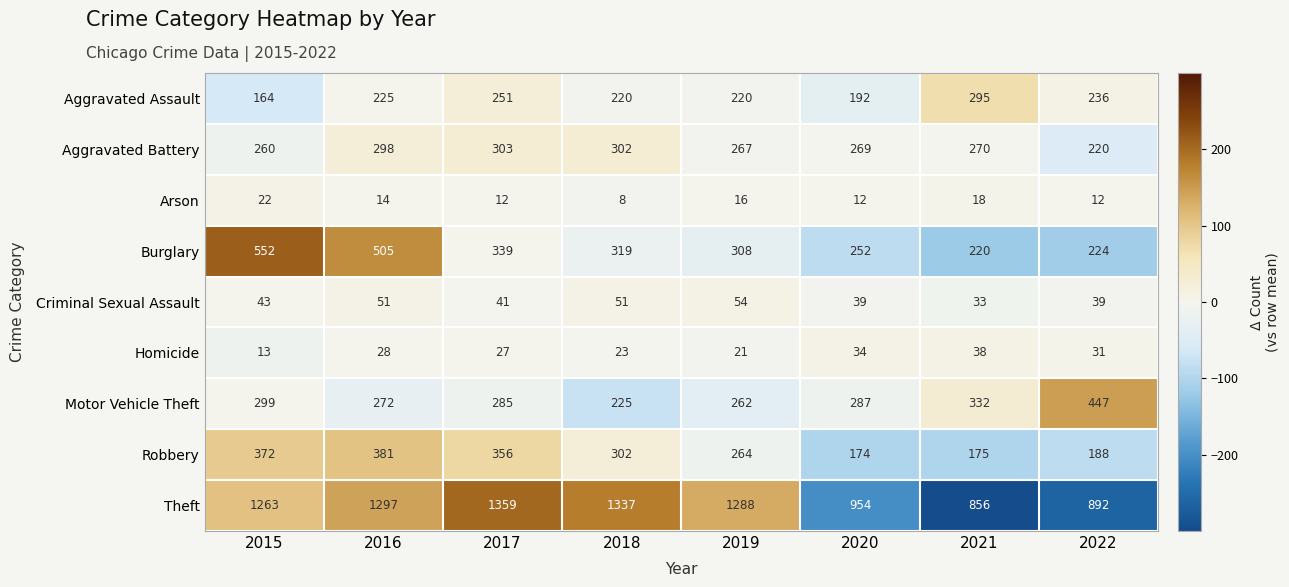

Which category has the highest value across all series?

2017